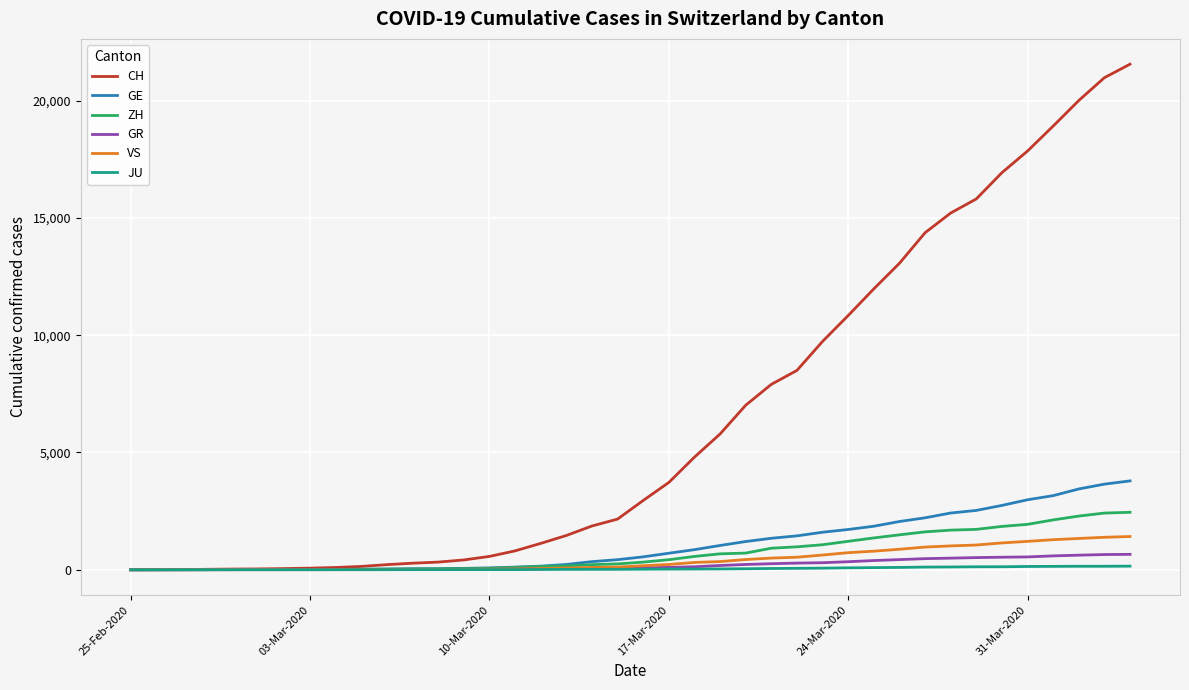

Which series has the largest total across all categories?

CH